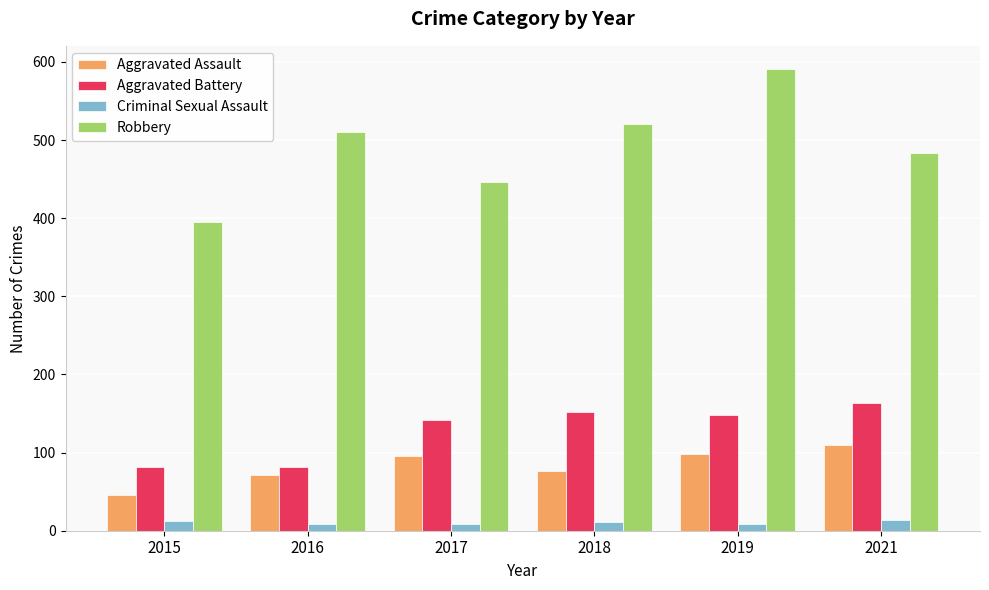

At how many categories does at least one series exceed 526?

1